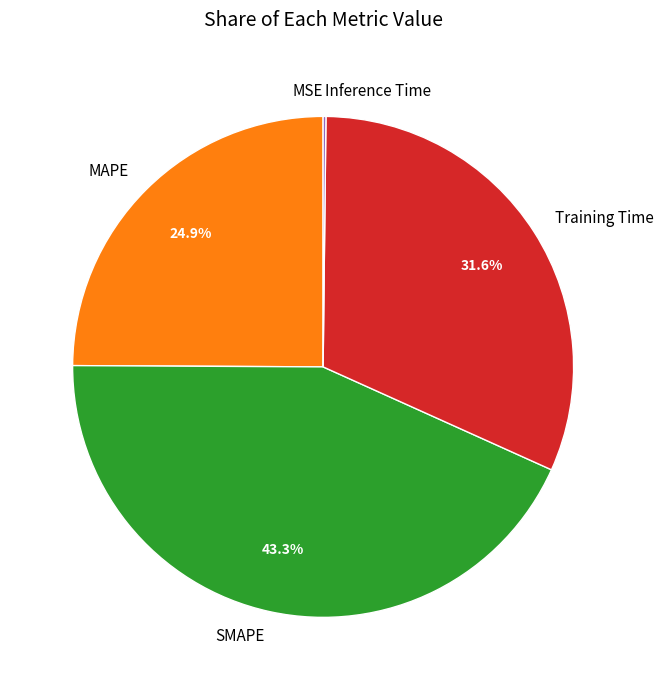

Is the sum of SMAPE and MAPE greater than half?

Yes